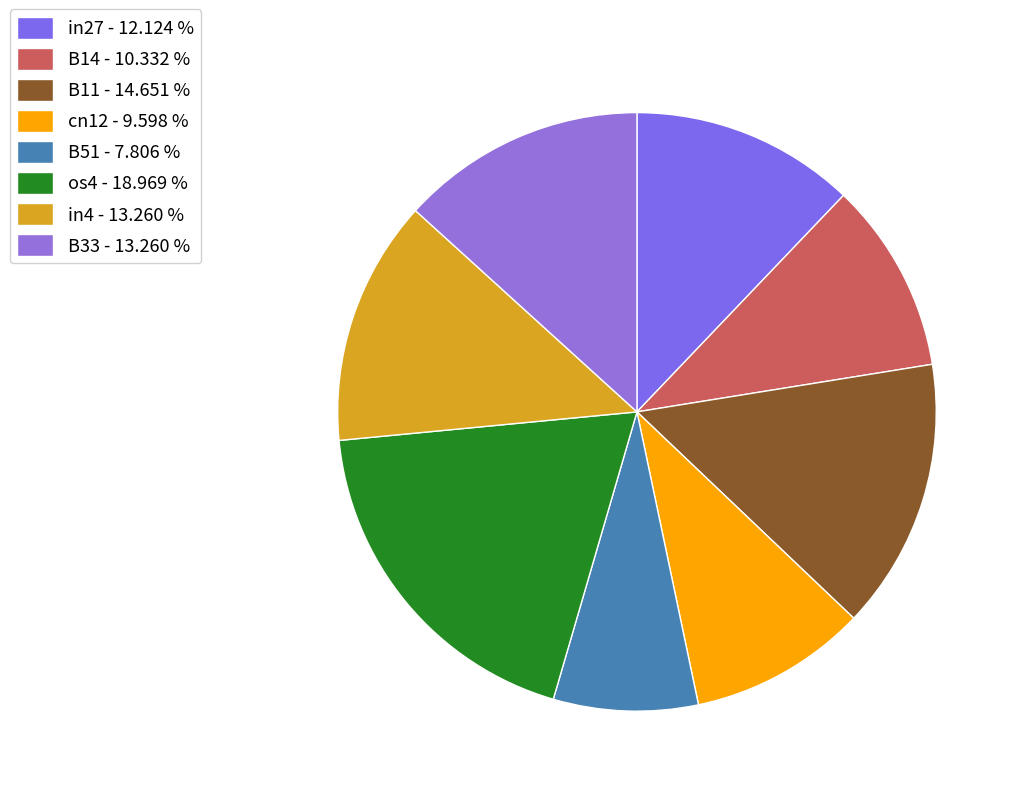

How many slices are in this pie chart?

8